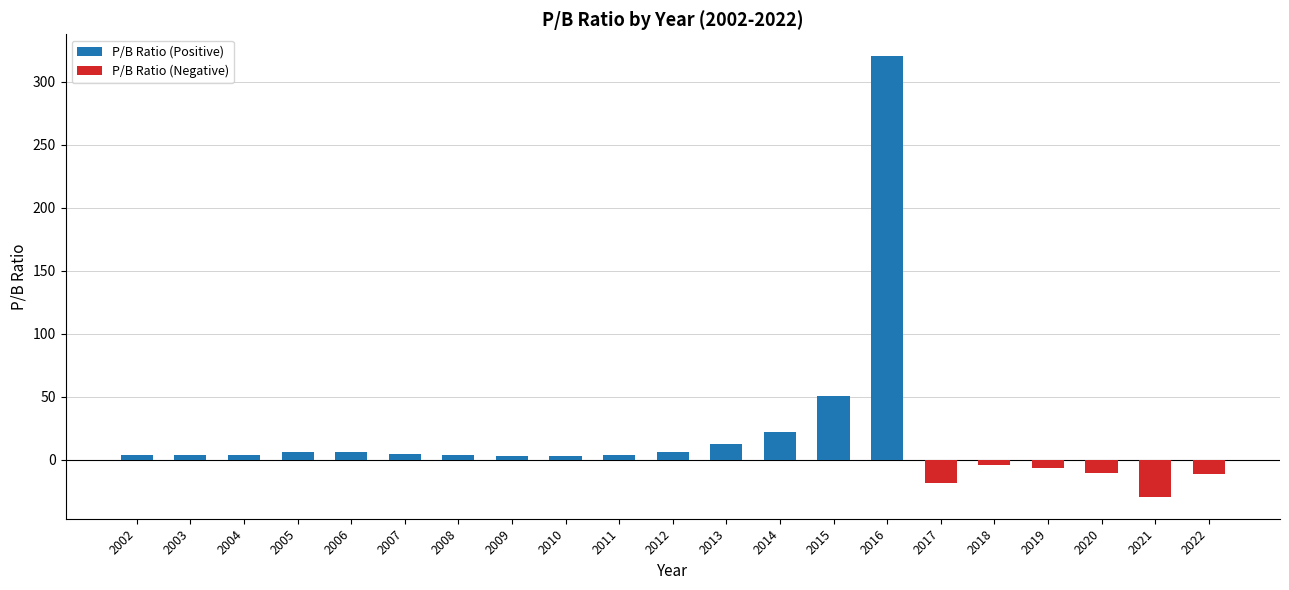

What is the total value across all series at 2009?

3.4